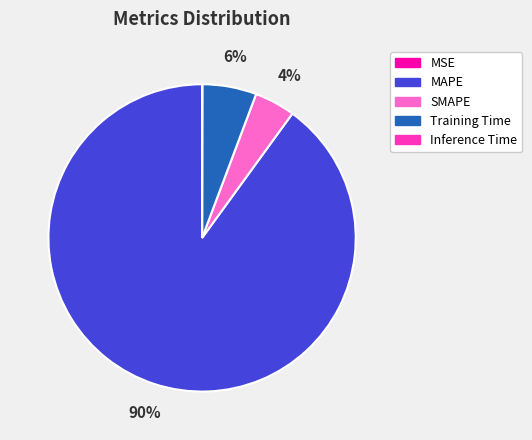

True or false: Training Time accounts for 1% of the total.

False